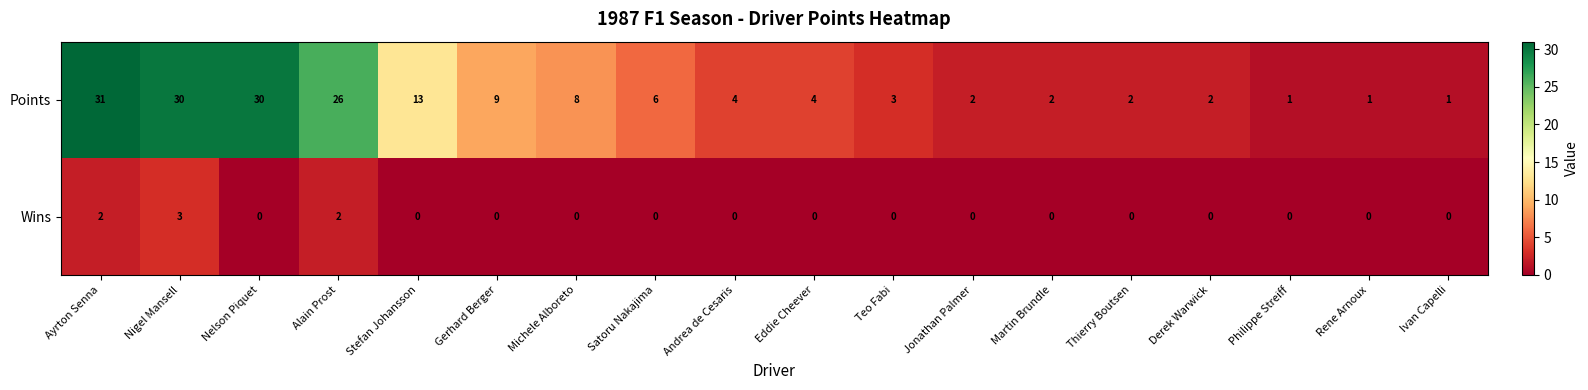

What is the difference between the Wins values at Ivan Capelli and Nigel Mansell?

3